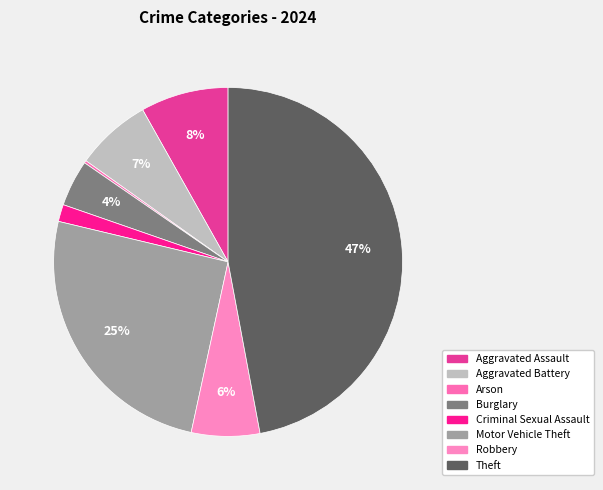

How many segments does this pie chart have?

8